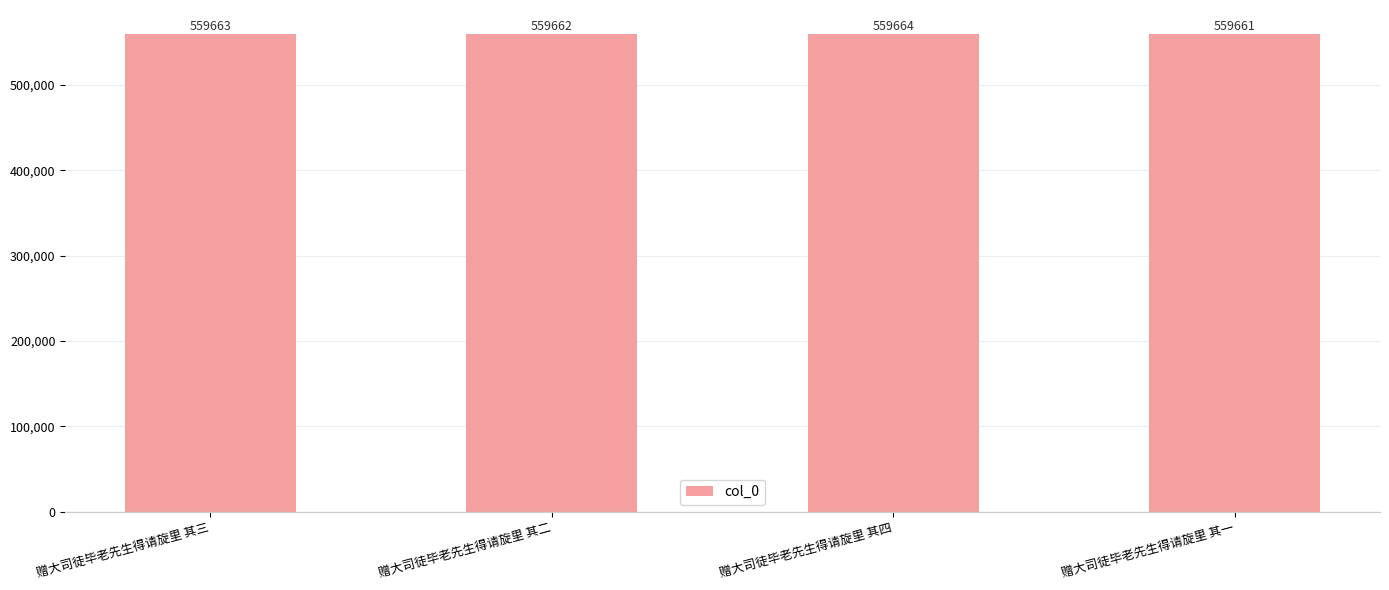

True or false: the data shows 216241 at 赠大司徒毕老先生得请旋里 其二.

False